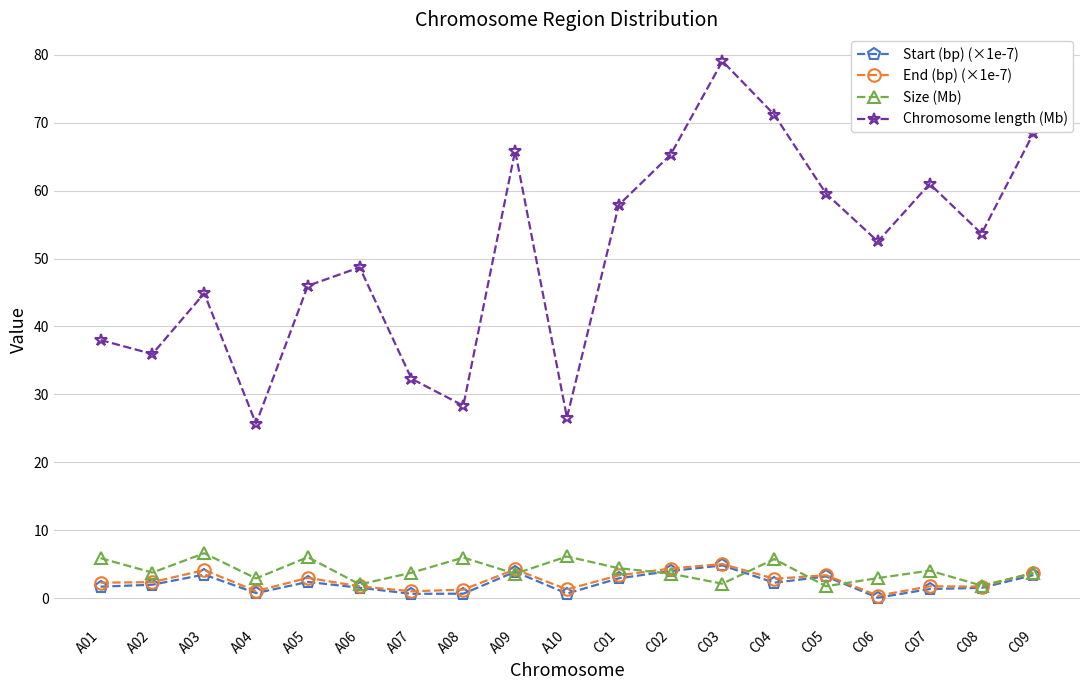

How many lines are shown in the chart?

4